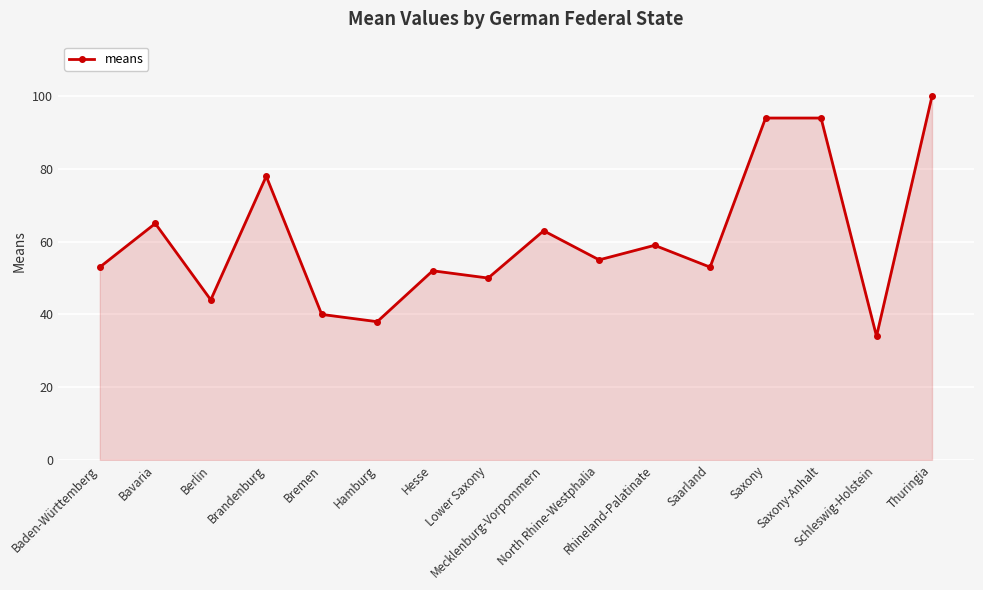

What value does the data have at Berlin?

44